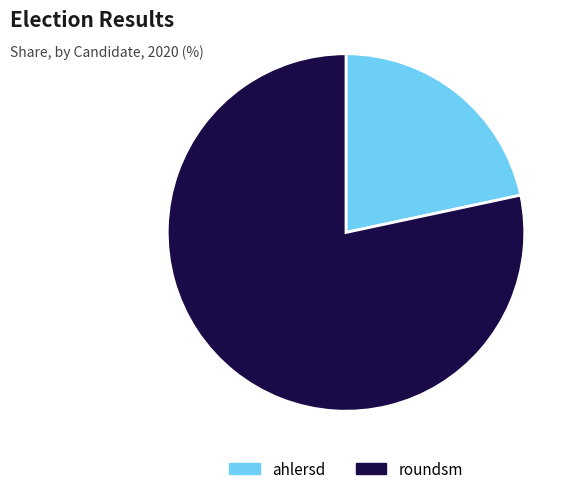

Rank the categories by value from highest to lowest.

roundsm, ahlersd